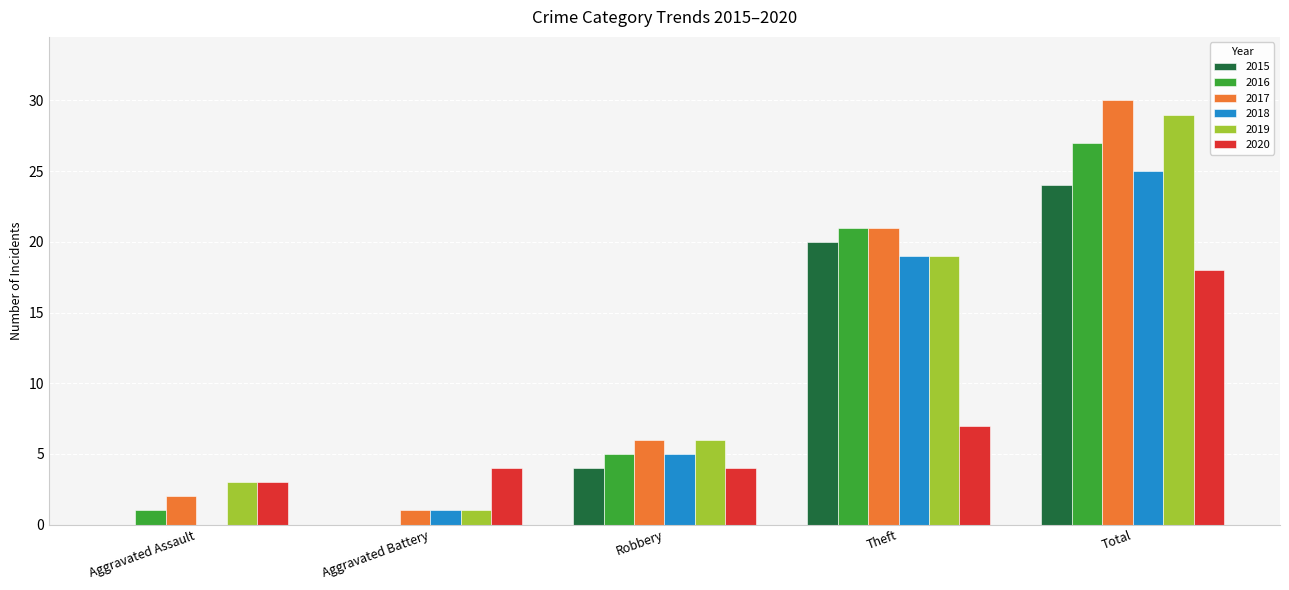

What is the total value across all series at Total?

153